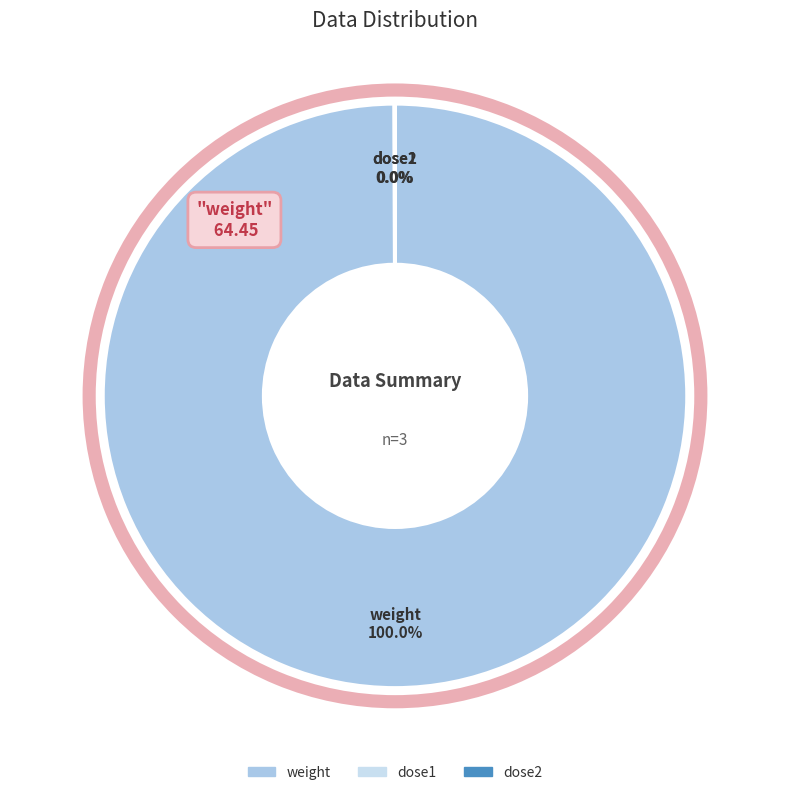

Rank the categories by value from highest to lowest.

weight, dose1, dose2